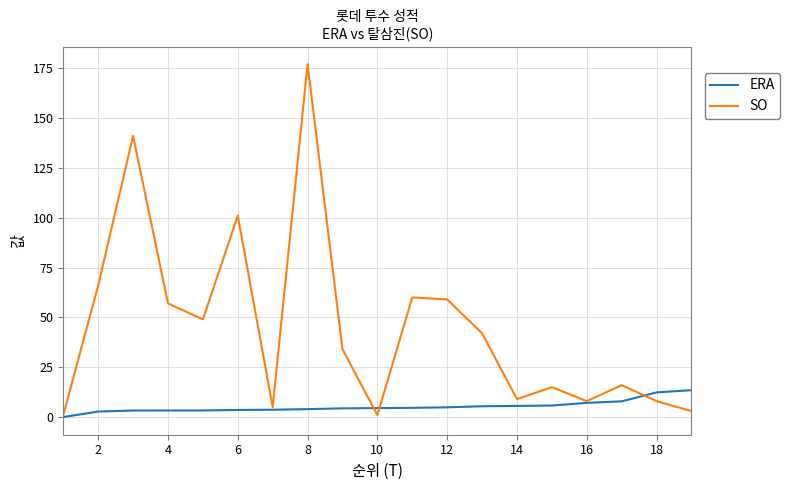

Which series has the largest total across all categories?

SO